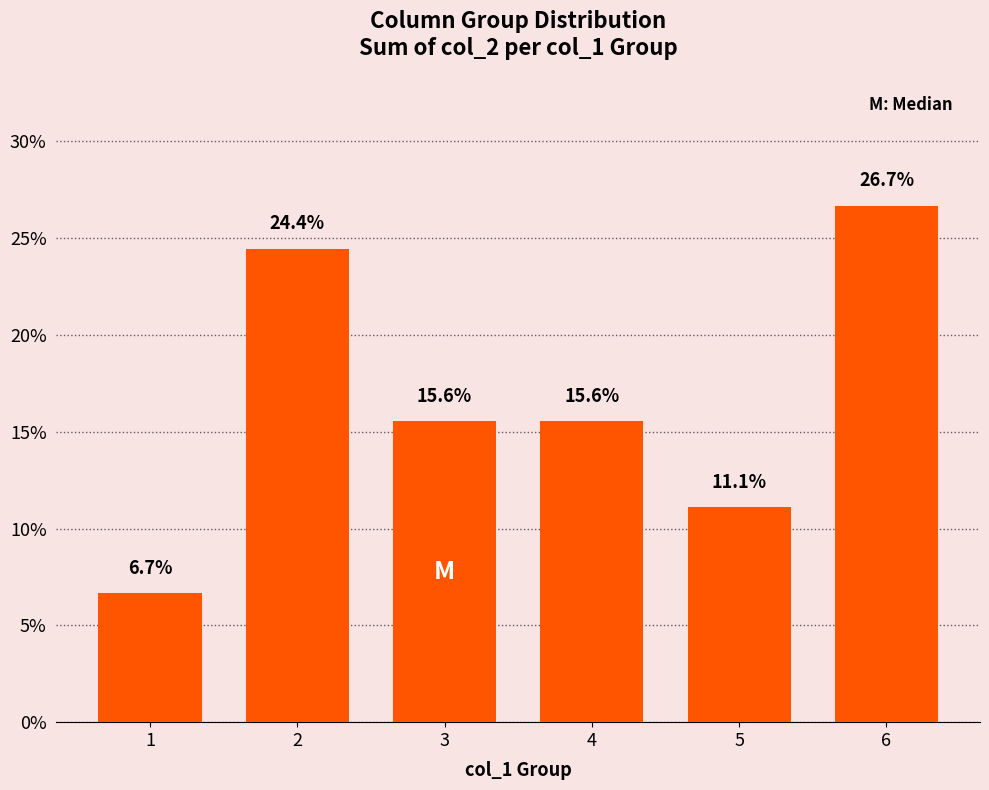

True or false: the data shows 11.1 at 5.

True